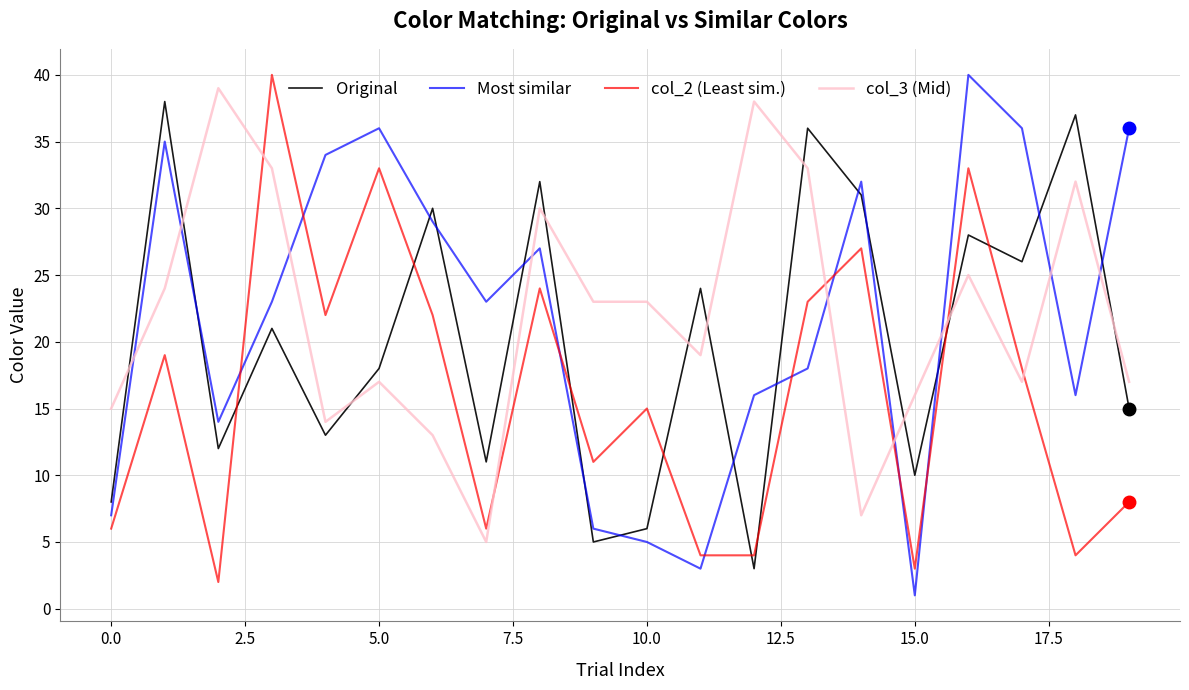

True or false: col_3 (Mid) and Most similar cross at least once.

True